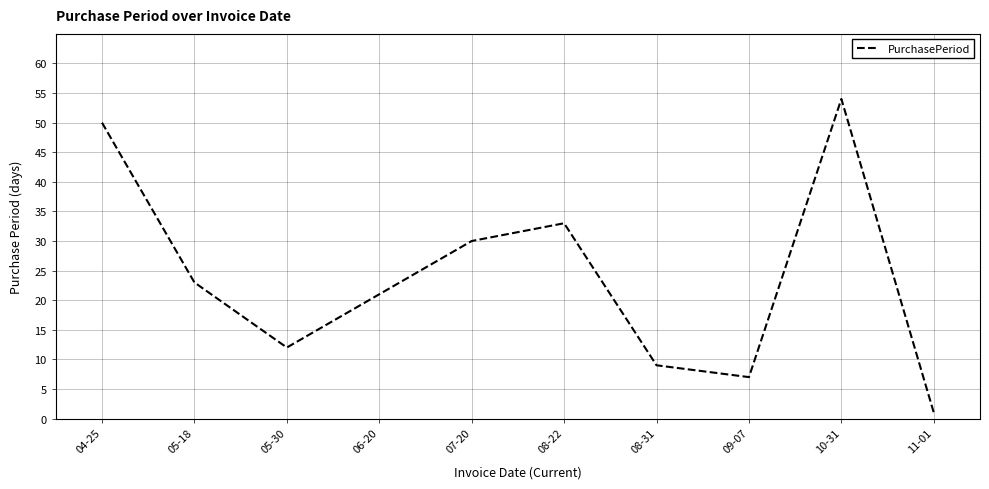

How many categories are shown in the chart?

10